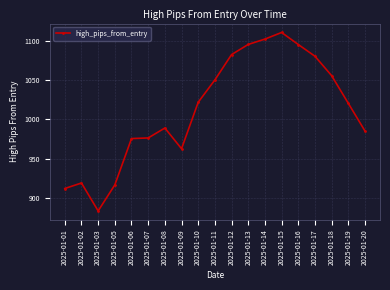

What is the average value?

1012.3